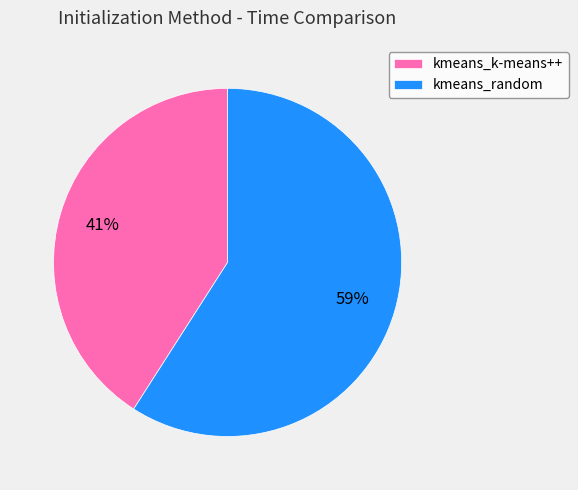

Which has a higher value, kmeans_k-means++ or kmeans_random?

kmeans_random